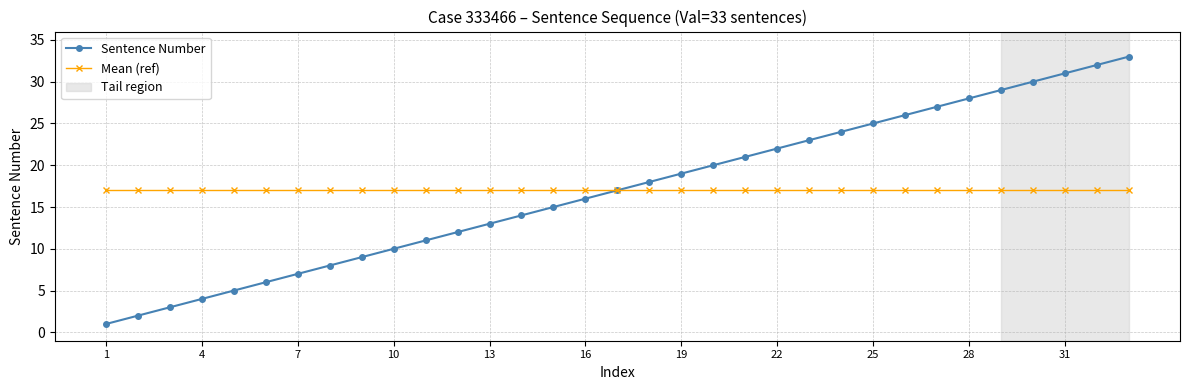

Rank the series by their maximum value, from highest to lowest.

Sentence Number, Mean (ref)